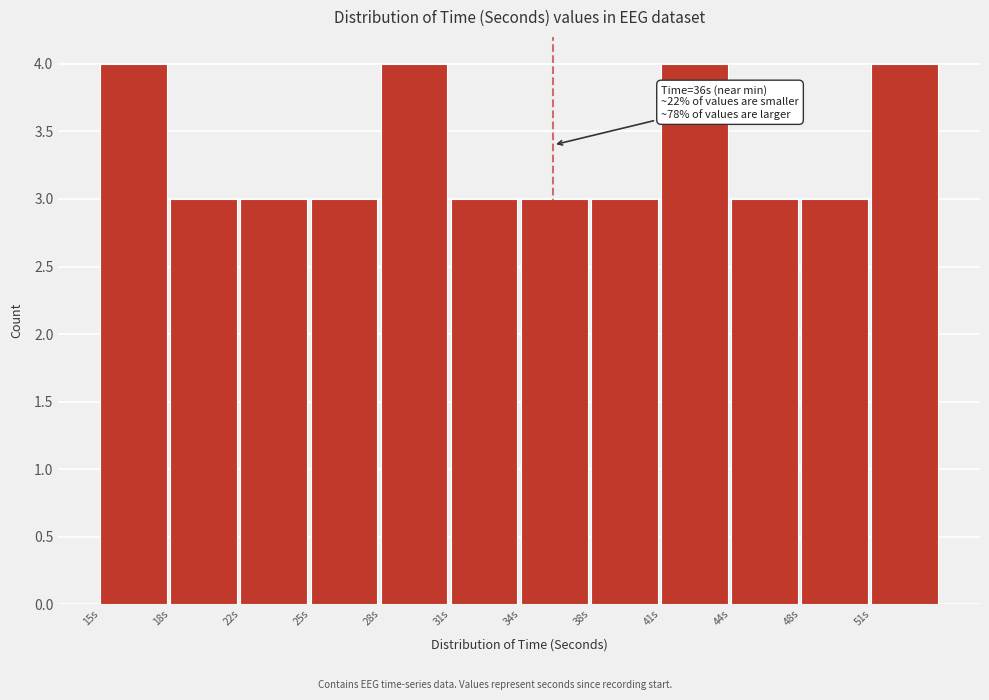

Reading right to left, what are all the values shown in this chart?

4	3	3	4	3	3	3	4	3	3	3	4